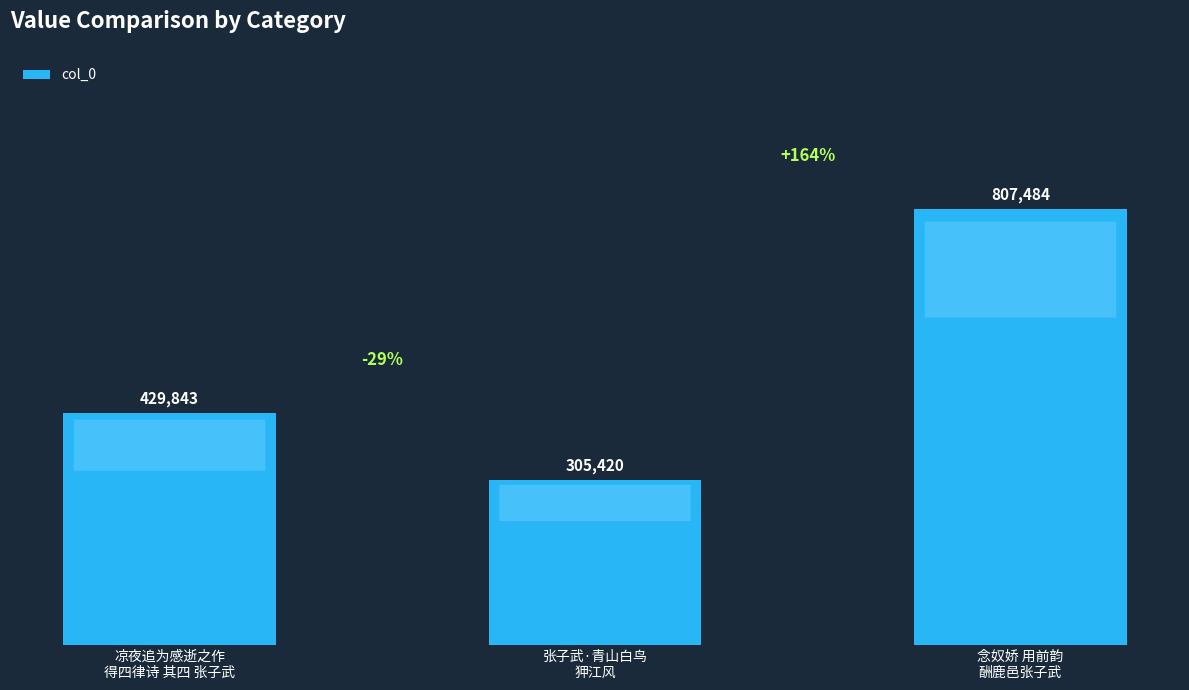

At which label does the data first exceed 429843?

念奴娇 用前韵
酬鹿邑张子武